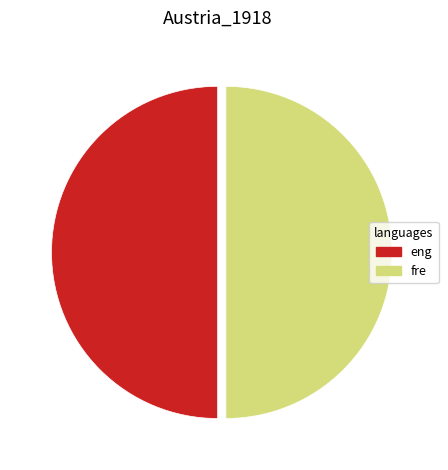

The fre slice represents 50% of the pie. True or false?

True